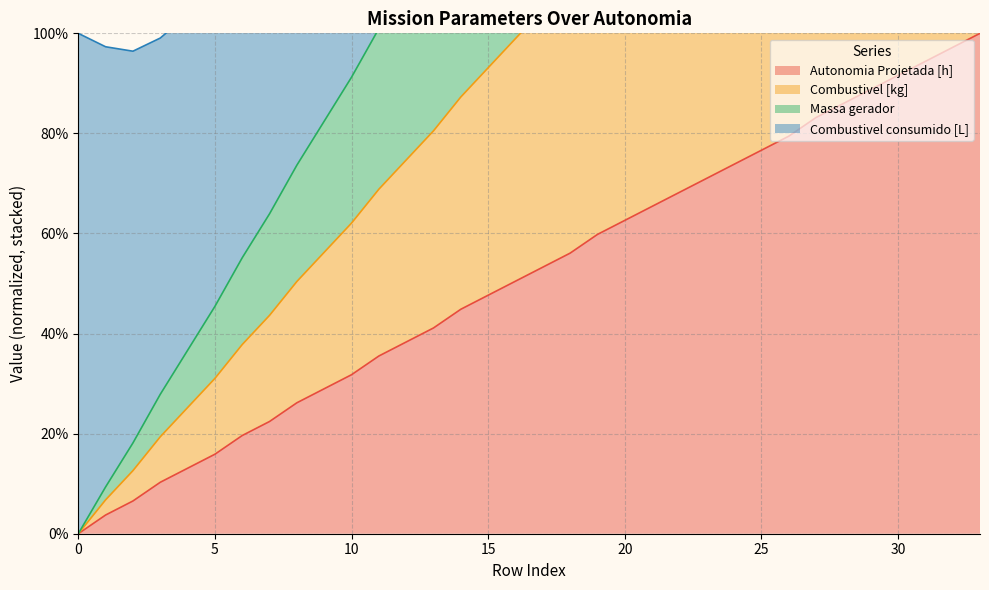

List the labels in order of Autonomia Projetada [h] value, smallest first.

0, 1, 2, 3, 4, 5, 6, 7, 8, 9, 10, 11, 12, 13, 14, 15, 16, 17, 18, 19, 20, 21, 22, 23, 24, 25, 26, 27, 28, 29, 30, 31, 32, 33